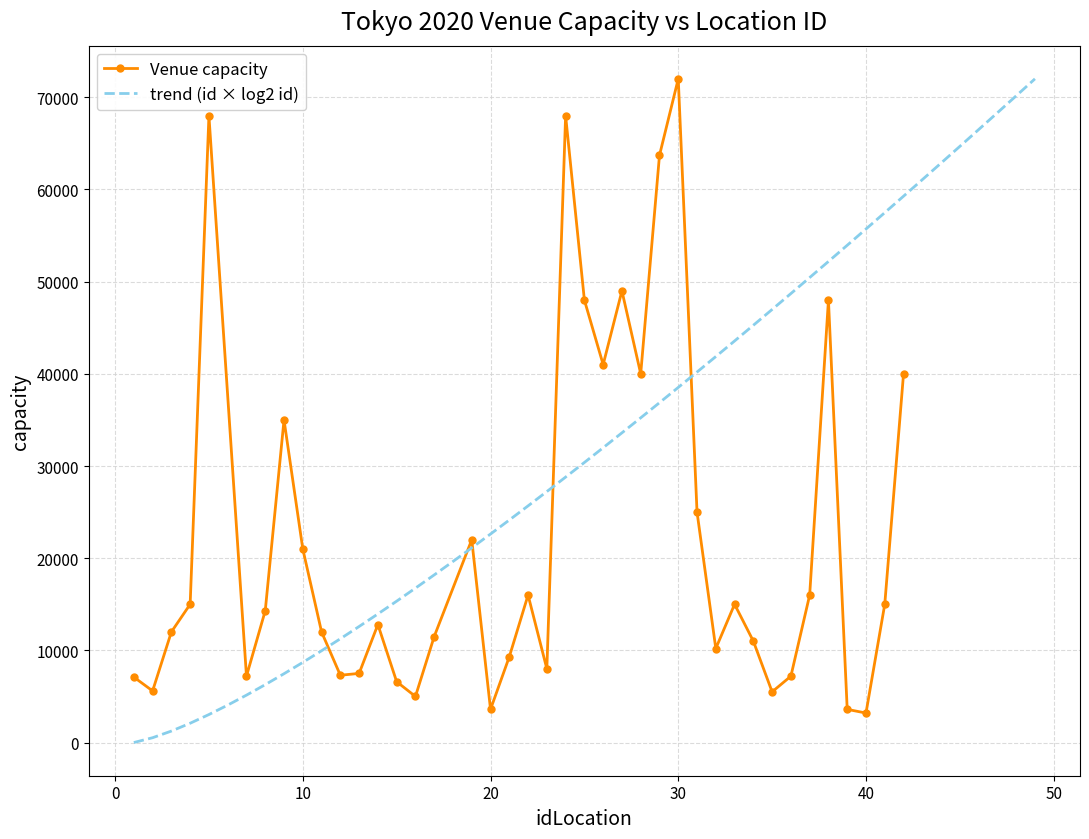

What is the value of the 16th point from the left?

11500